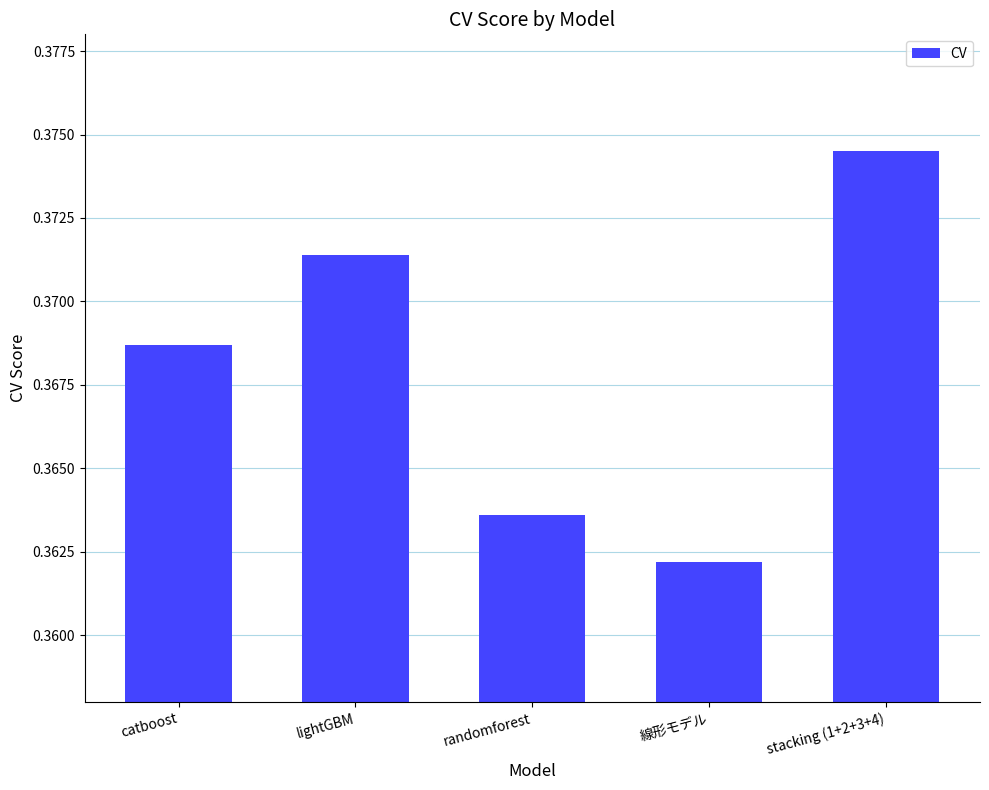

Rank the categories by value from highest to lowest.

stacking (1+2+3+4), lightGBM, catboost, randomforest, 線形モデル